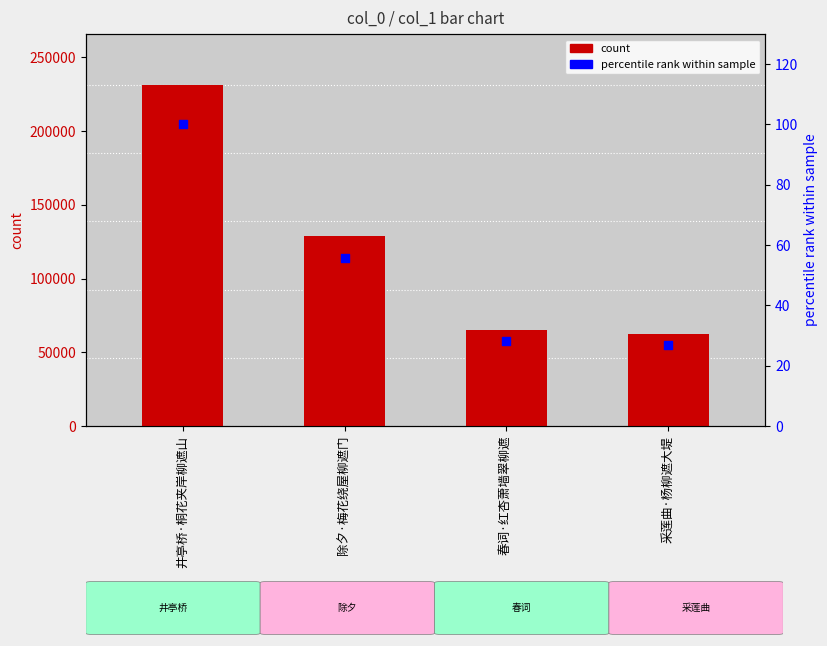

Which series reaches the minimum Y coordinate?

percentile rank